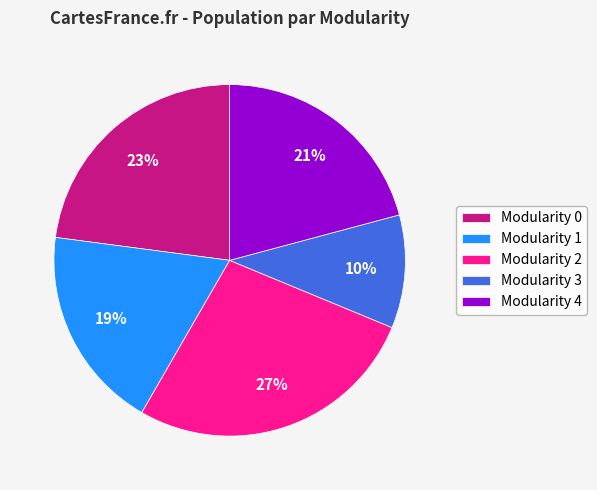

To the nearest percent, what is the difference between the Modularity 2 and Modularity 4 slice percentages?

6%